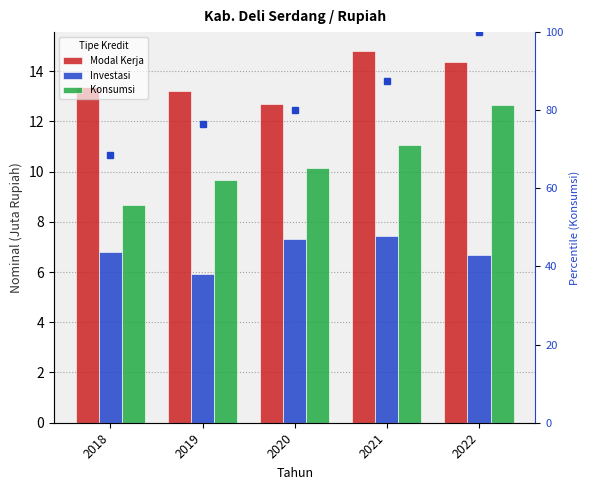

Is the value of percentile rank within the series at 2020 greater than the value of Modal Kerja at 2019?

Yes